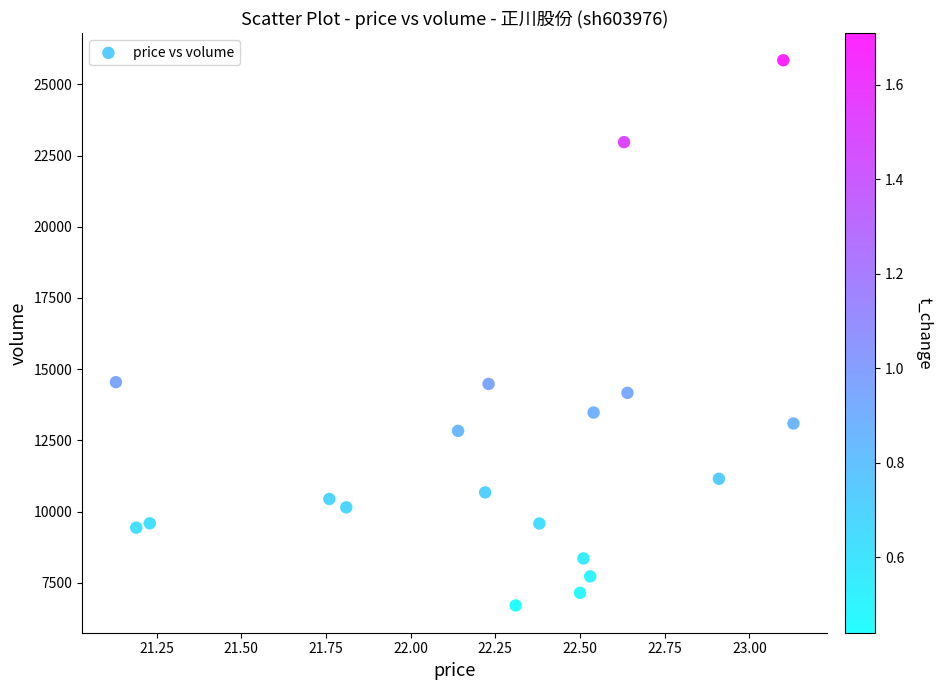

What is the range of Y values (max minus min)?

19148